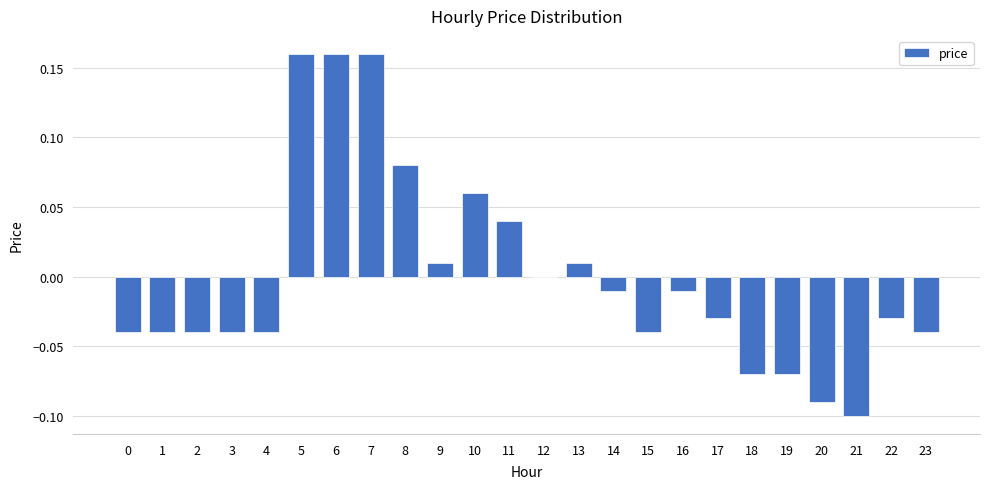

Which has a higher value, 13 or 17?

13